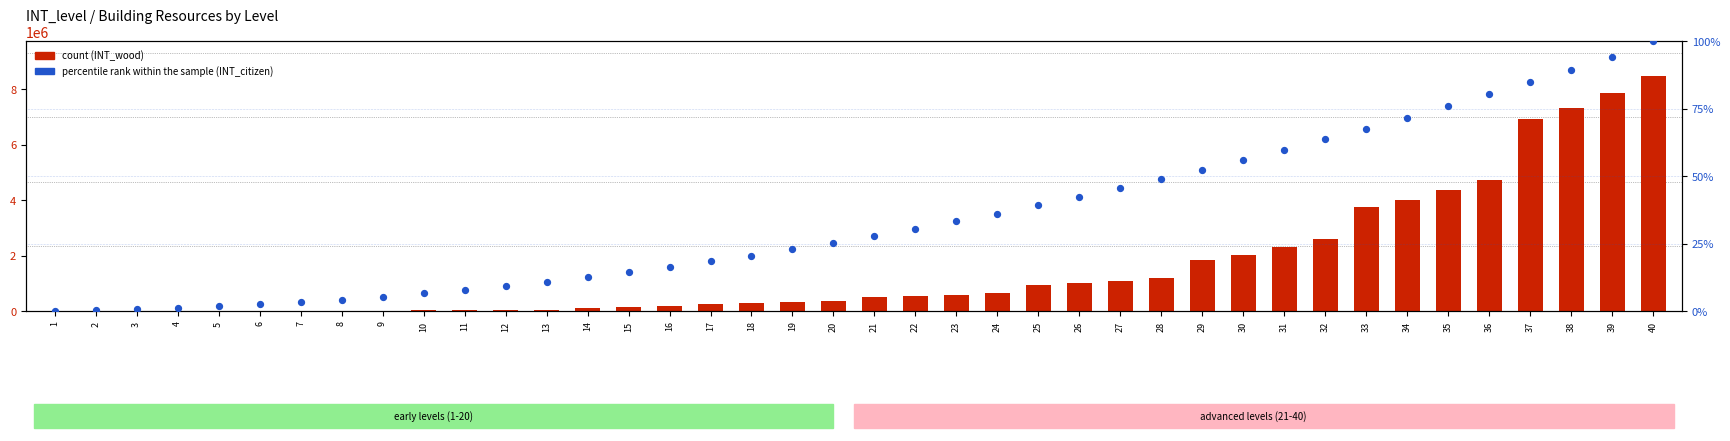

At which category is the sum across all series the highest?

40